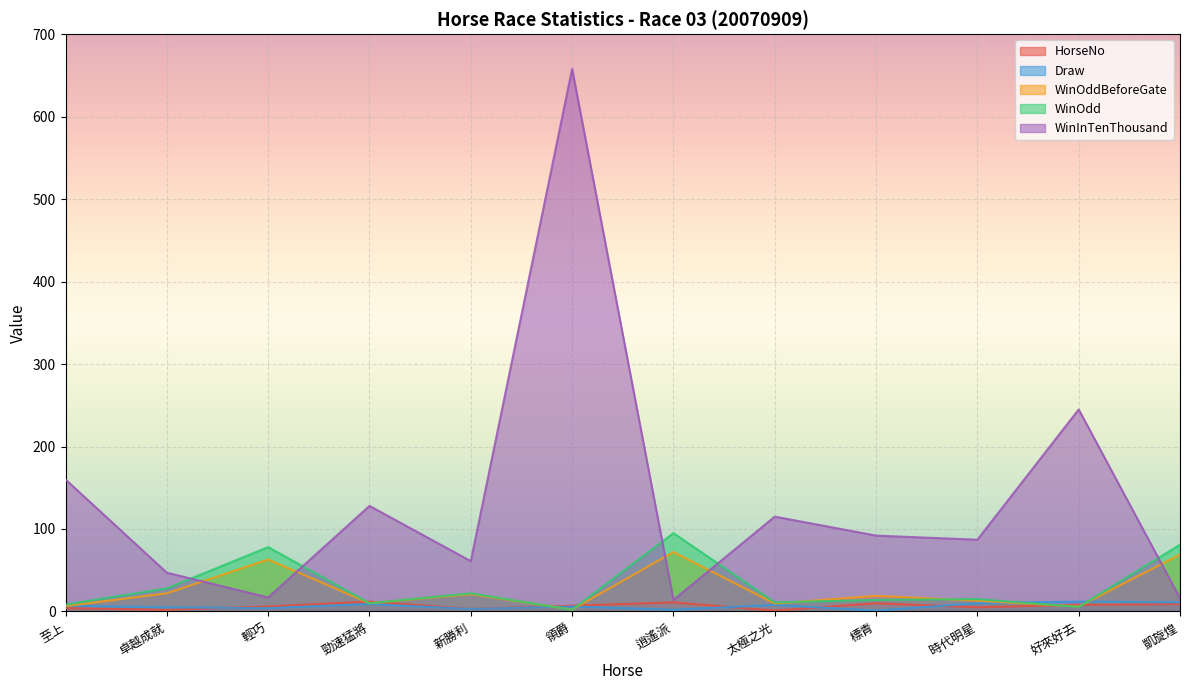

What is the label of the 12th point from the right?

至上